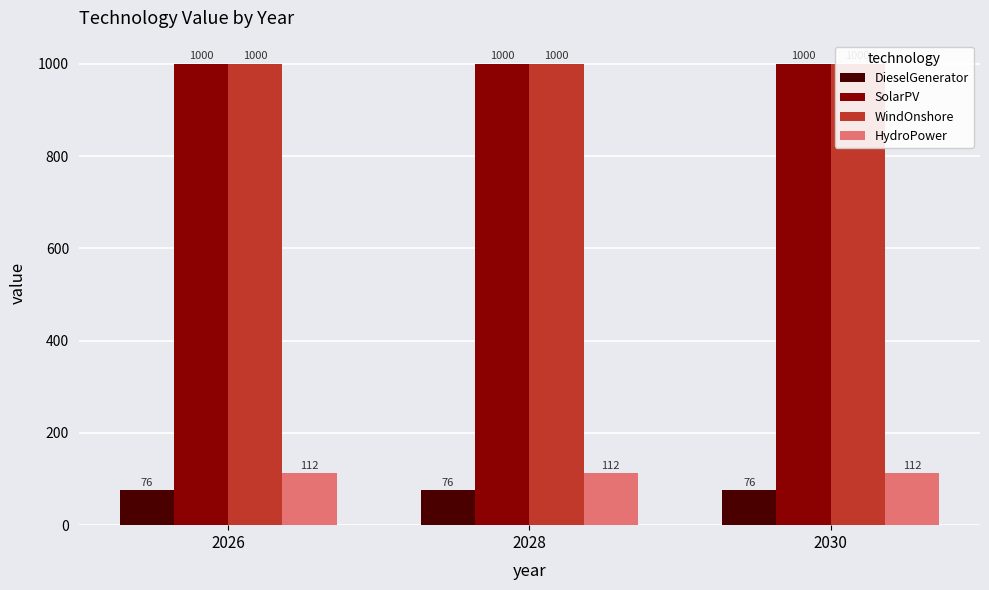

What is the total value across all series at 2026?

2188